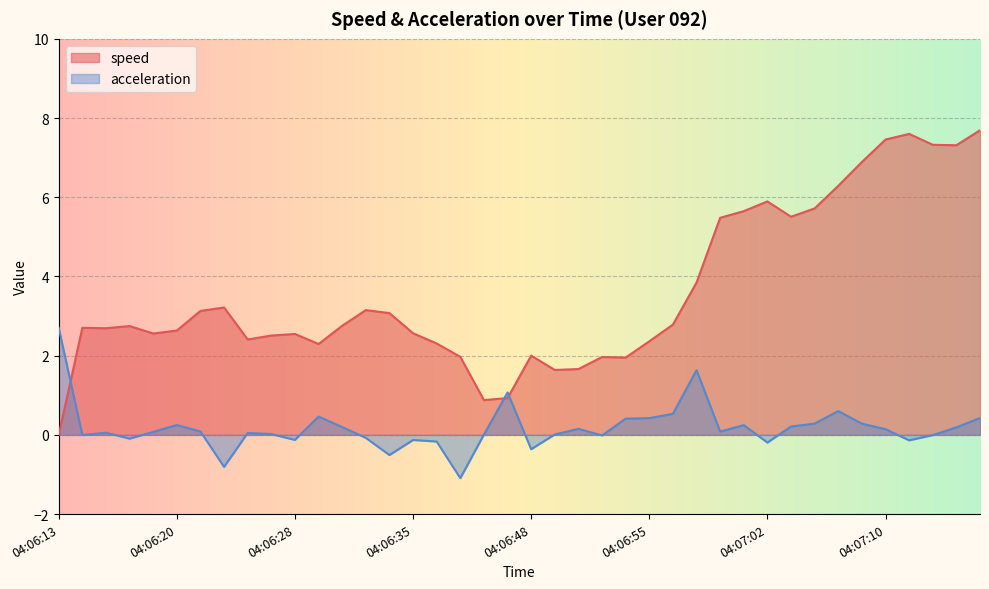

How many values in the acceleration series exceed 0?

26